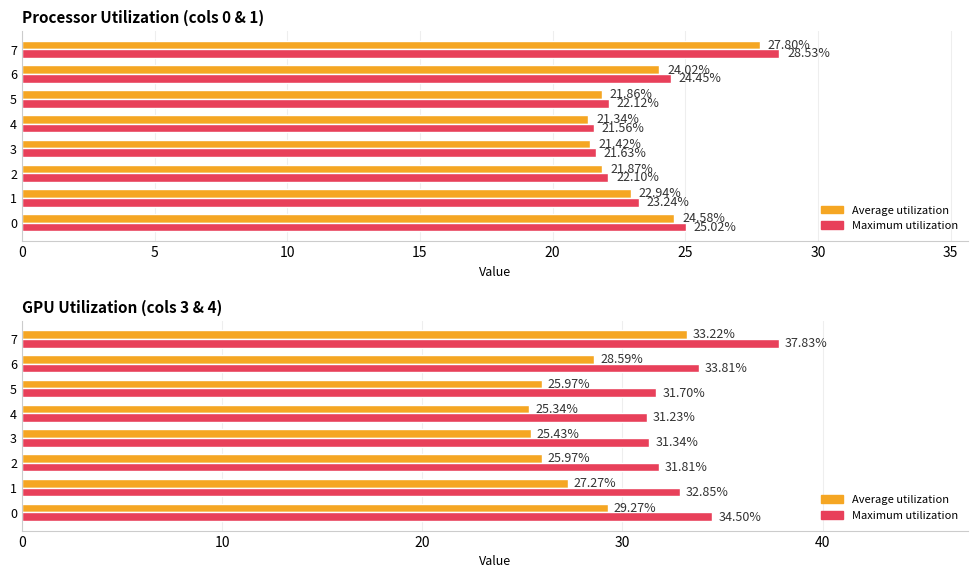

What is the difference between the maximum and minimum values in the Average utilization series?

7.9